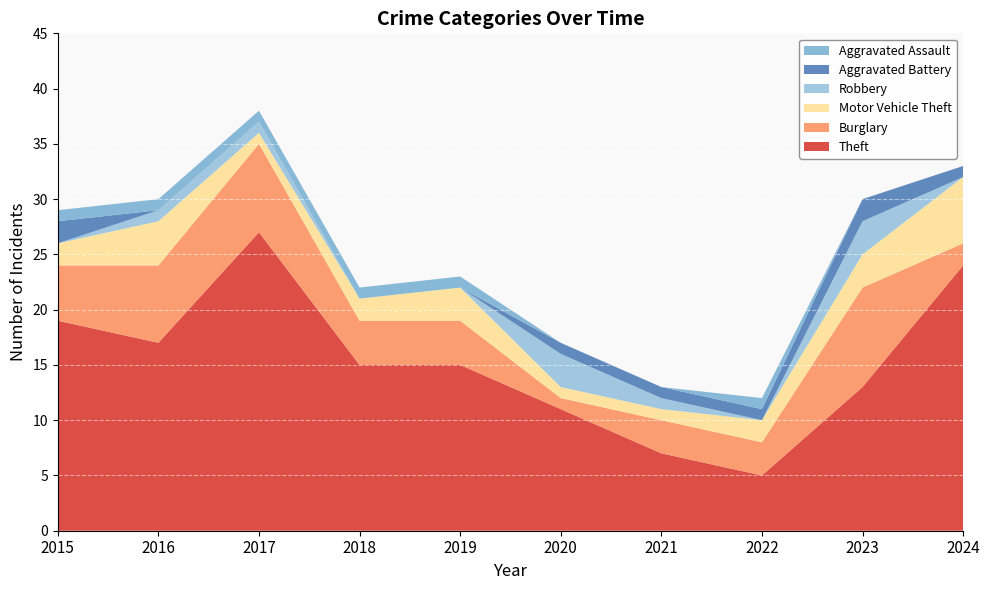

Reading left to right, transcribe all the data shown in this chart.

Theft: 19	17	27	15	15	11	7	5	13	24
Burglary: 5	7	8	4	4	1	3	3	9	2
Motor Vehicle Theft: 2	4	1	2	3	1	1	2	3	6
Robbery: 0	1	1	0	0	3	1	0	3	0
Aggravated Battery: 2	0	0	0	0	1	1	1	2	1
Aggravated Assault: 1	1	1	1	1	0	0	1	0	0